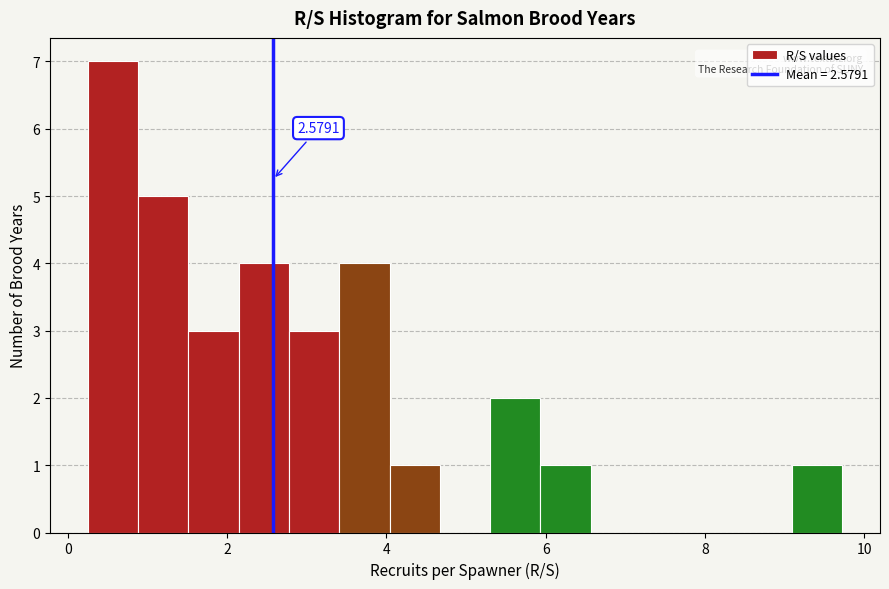

Around what value on the x-axis is the tallest bar? Give the approximate position of its centre, as read against the axis.

0.6